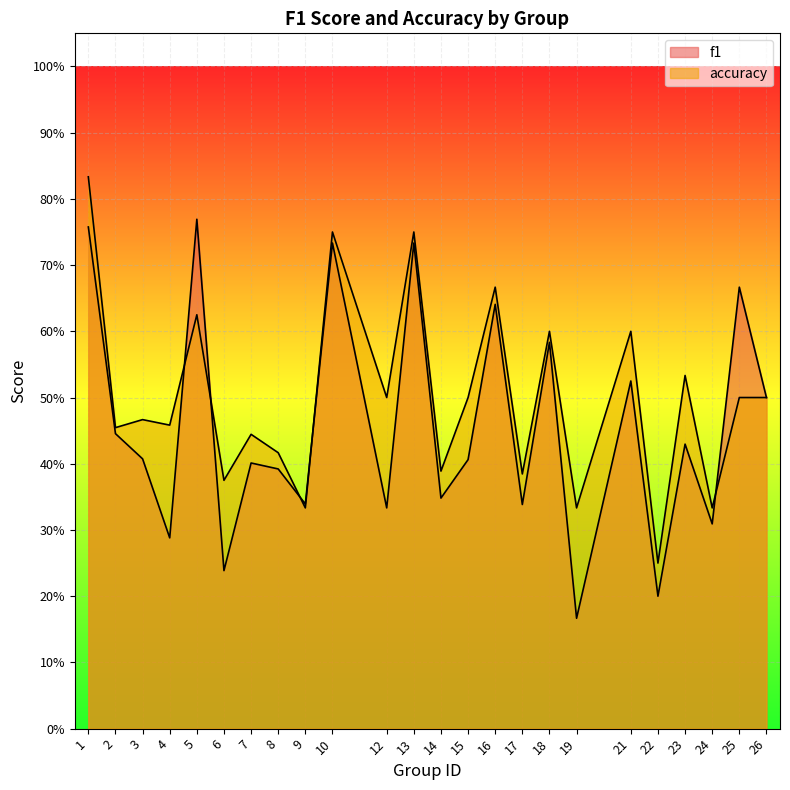

How many data points does each series have?

24